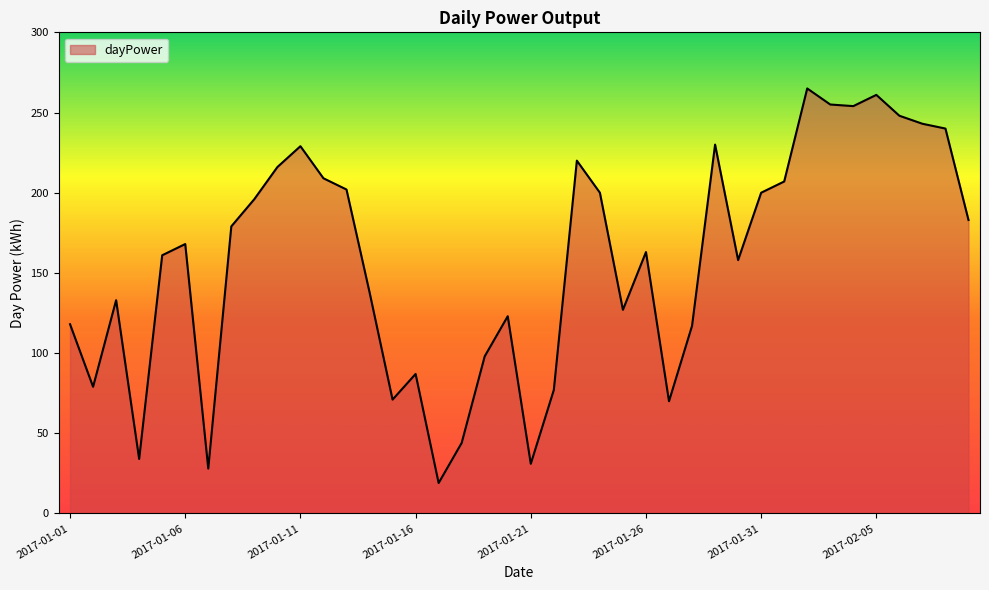

What is the minimum value shown in the chart?

19